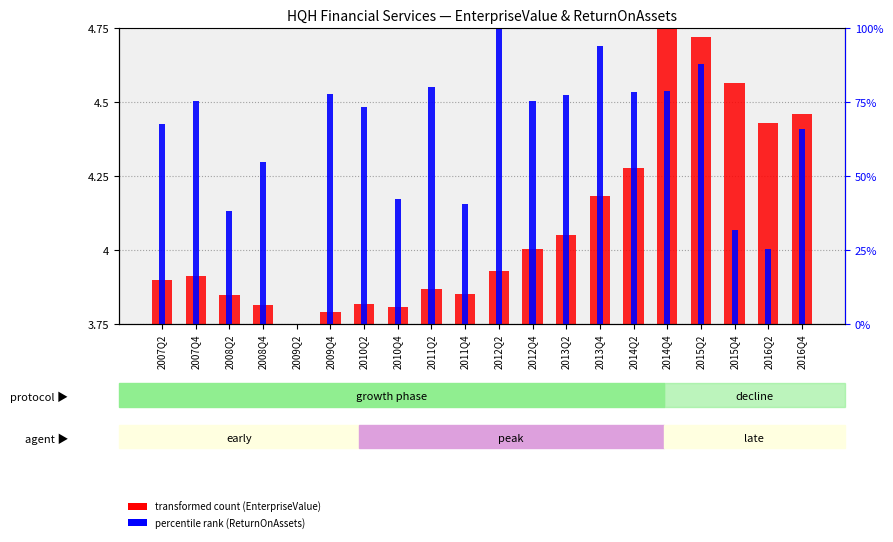

How many bars are there in each group?

2